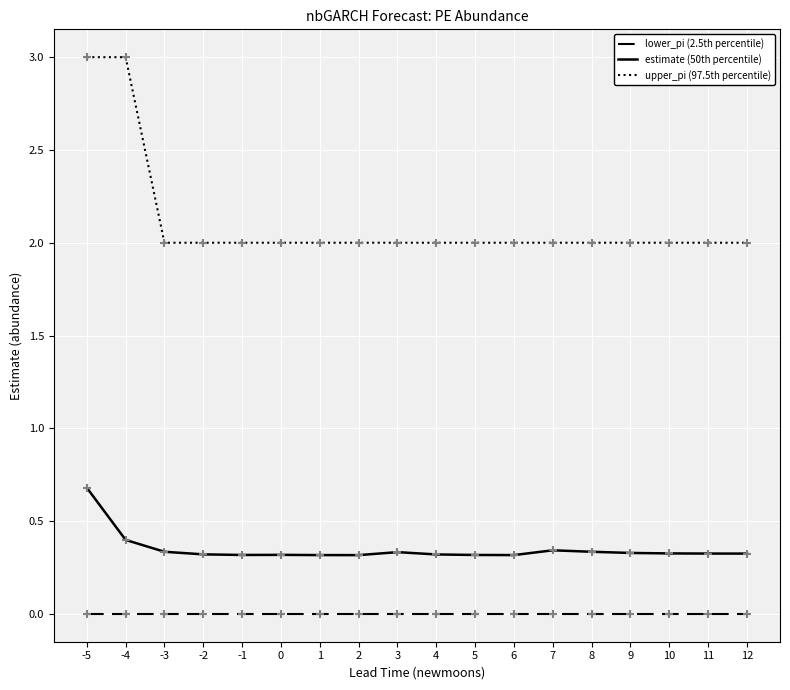

Which series has the widest spread of values?

upper_pi (97.5th percentile)